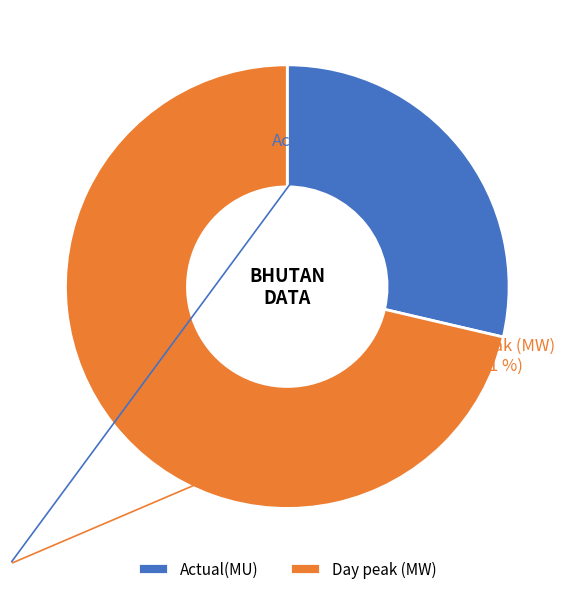

Approximately how many times larger is the value at Actual(MU) compared to Day peak (MW)?

0.4